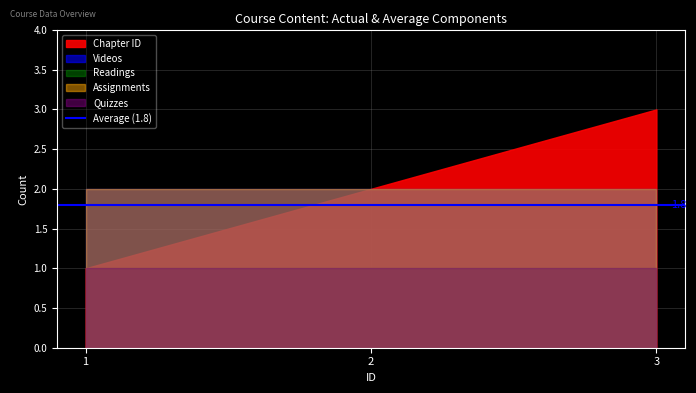

What is the maximum value for Videos?

2